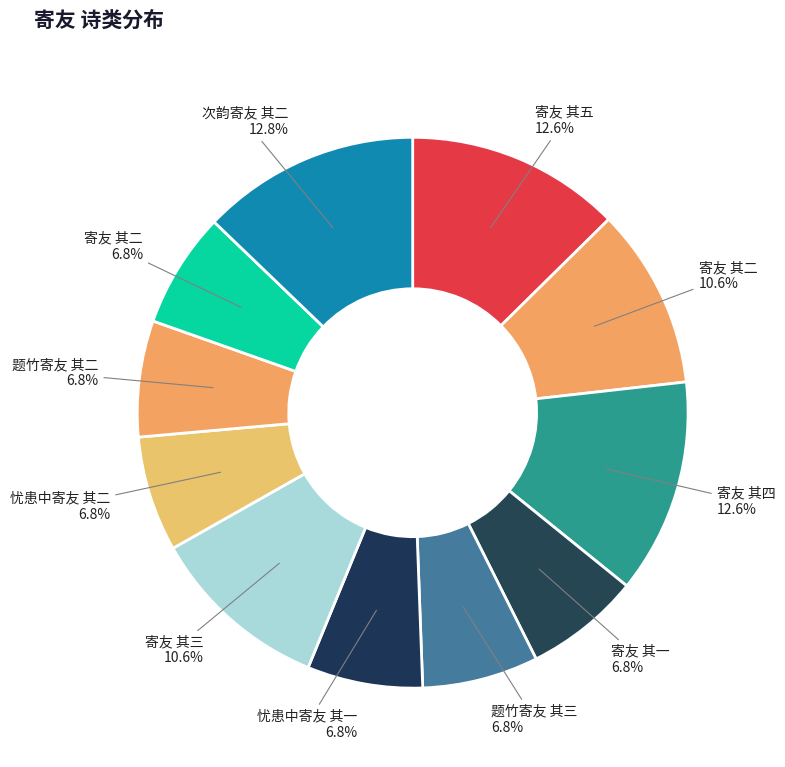

Rank the categories by value from highest to lowest.

次韵寄友 其二, 寄友 其五, 寄友 其四, 寄友 其三, 寄友 其二, 题竹寄友 其三, 题竹寄友 其二, 忧患中寄友 其二, 忧患中寄友 其一, 寄友 其二, 寄友 其一